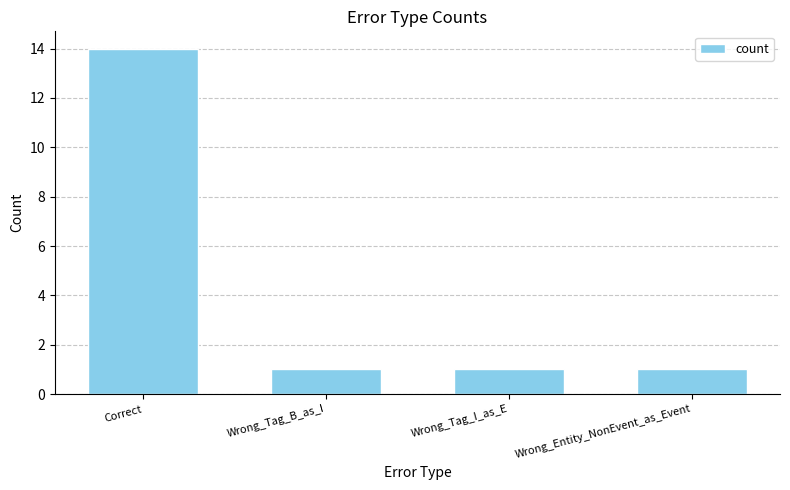

What is the value of the 4th bar from the left?

1